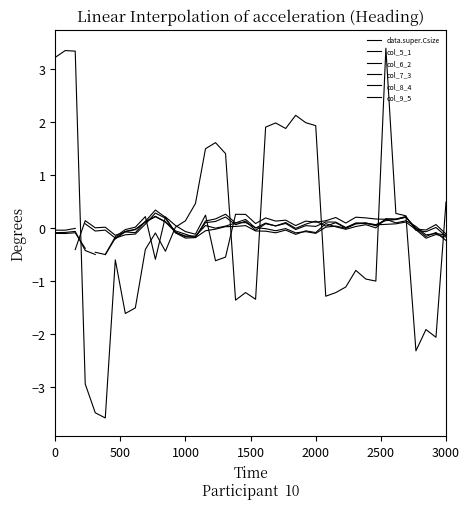

At which label is col_7_3 closest to 0?

1000